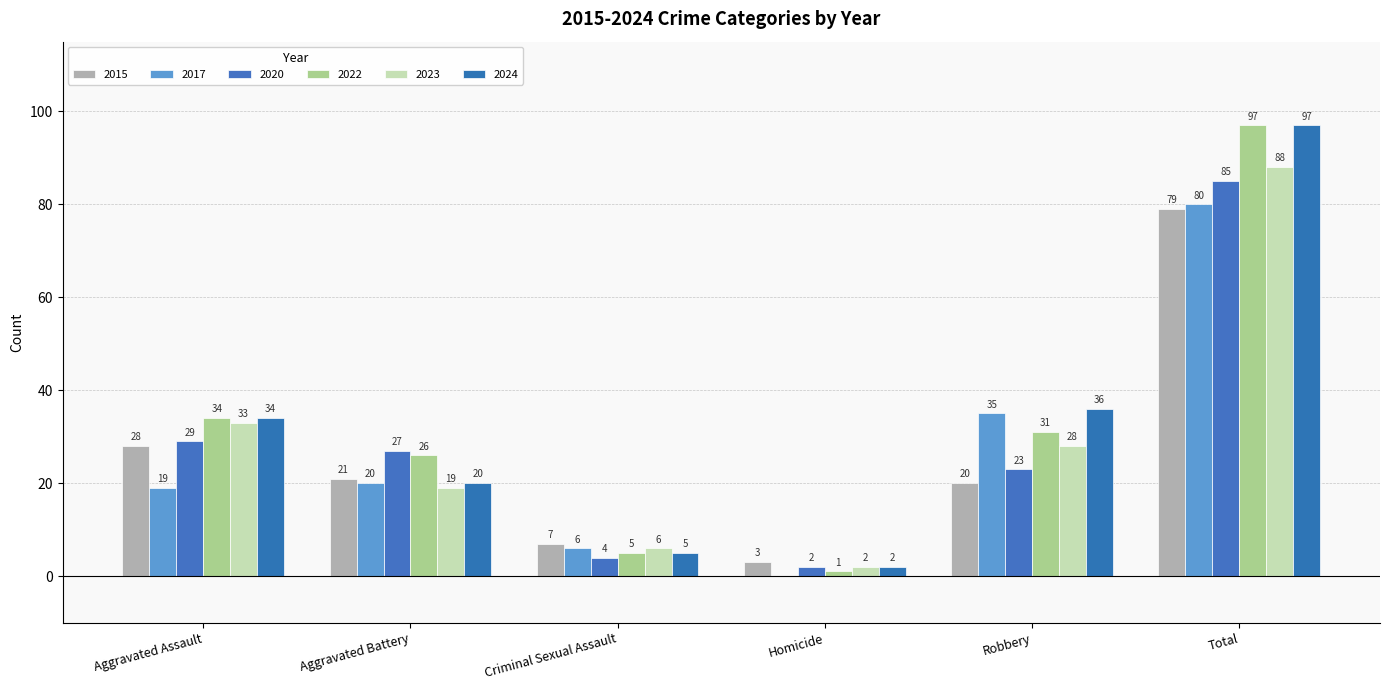

What is the spread (max minus min) of values at Aggravated Assault?

15